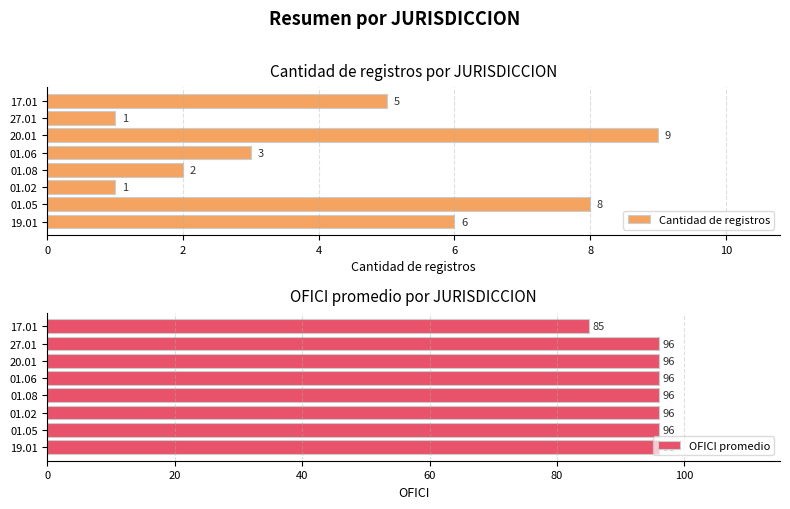

Which category has the lowest value in the OFICI promedio series?

17.01